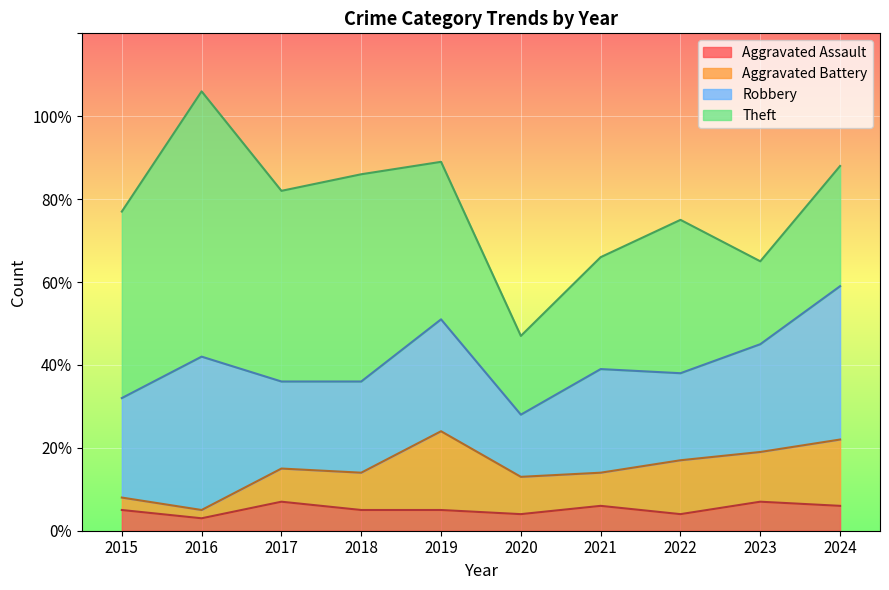

What is the sum of all Robbery values?

255